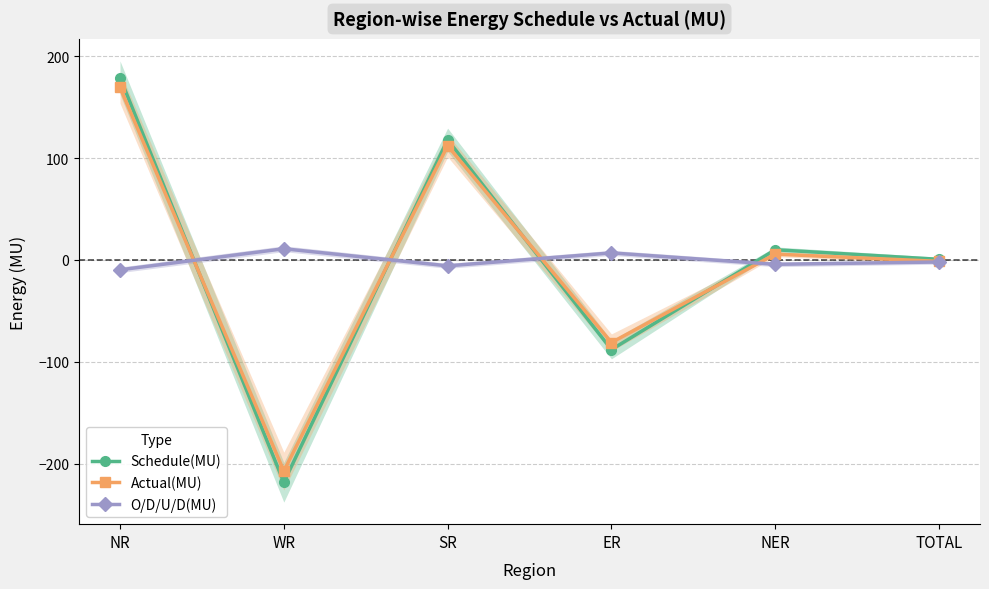

True or false: Schedule(MU) has more than 2 interior local peaks.

False